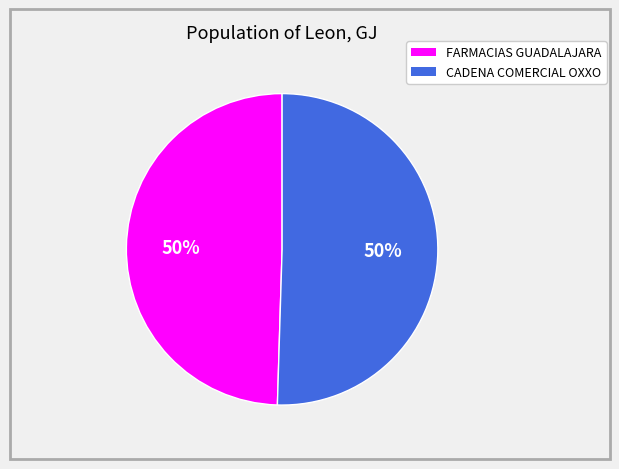

How many slices are in this pie chart?

2